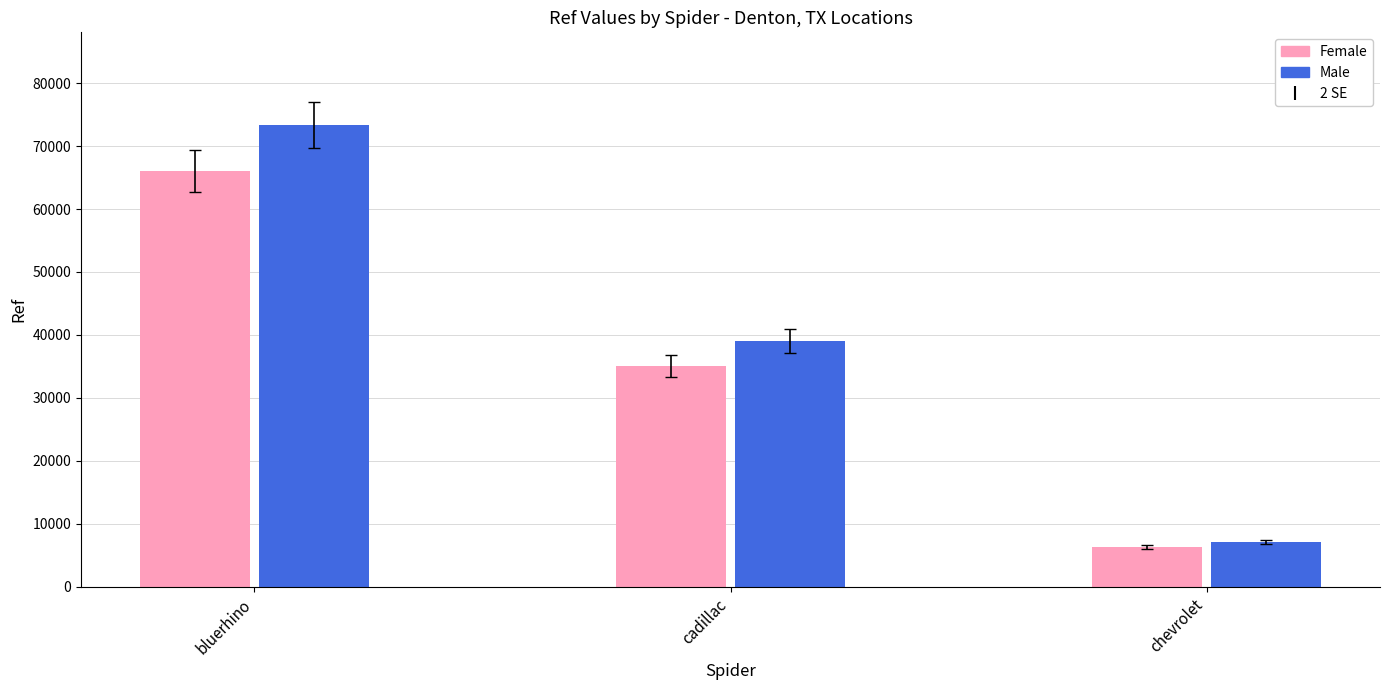

Which label corresponds to the smallest value in the chart?

chevrolet